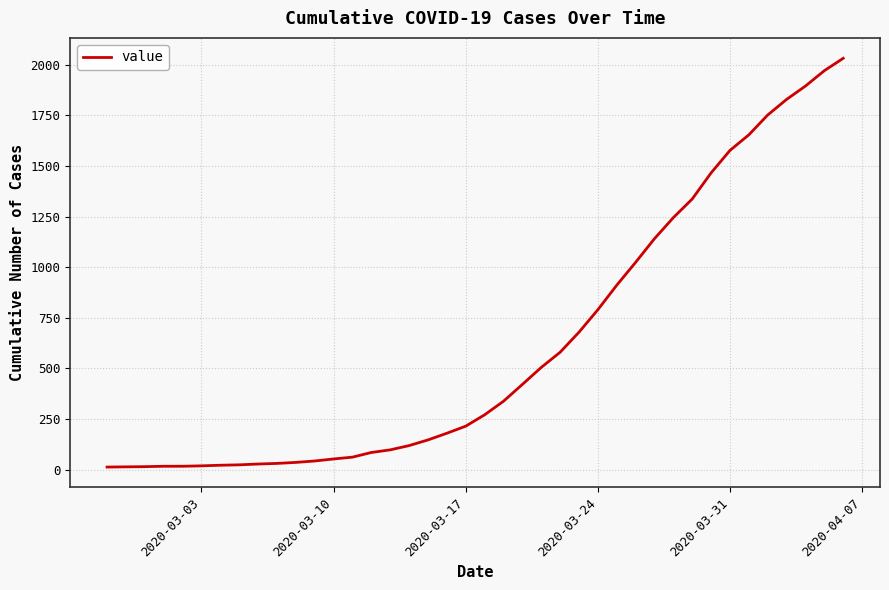

What is the difference between the maximum and minimum values?

2019